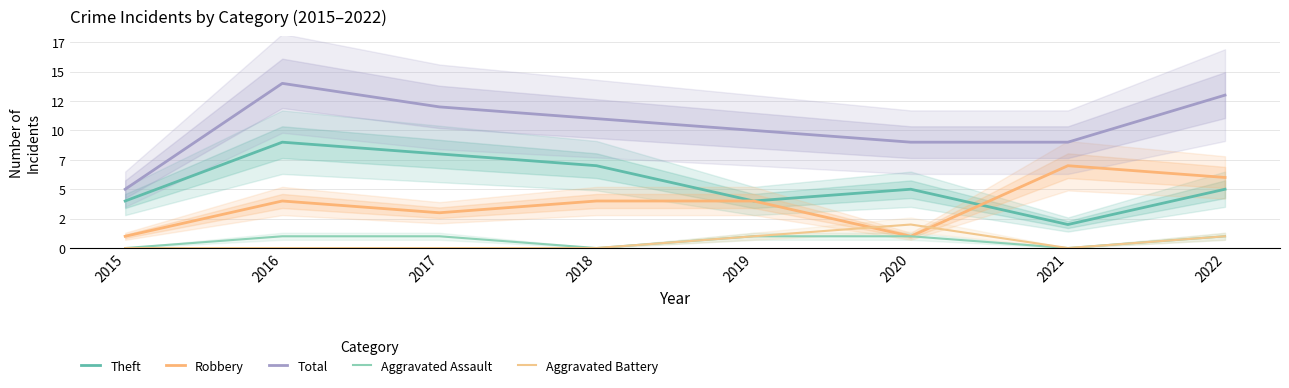

What are all the series names shown in the legend?

Theft, Robbery, Total, Aggravated Assault, Aggravated Battery